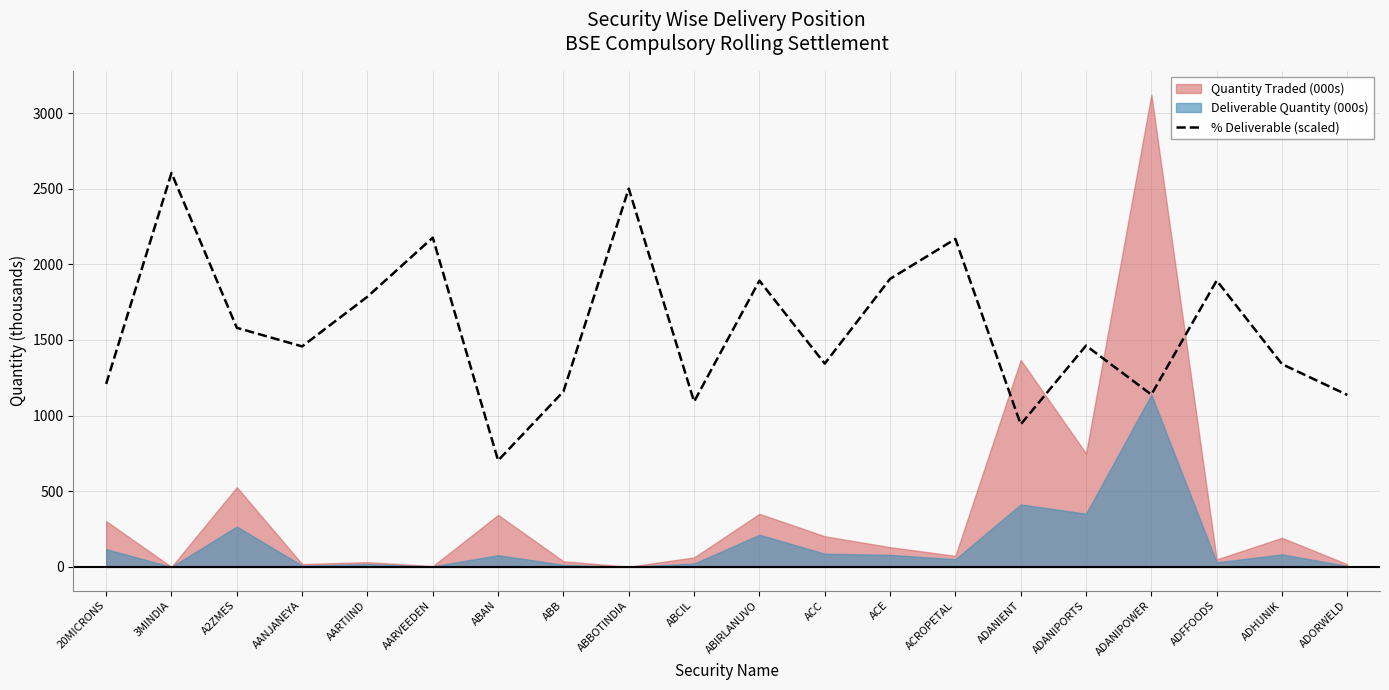

The % Deliverable (scaled) series shows 1092.5 at ABCIL. True or false?

True